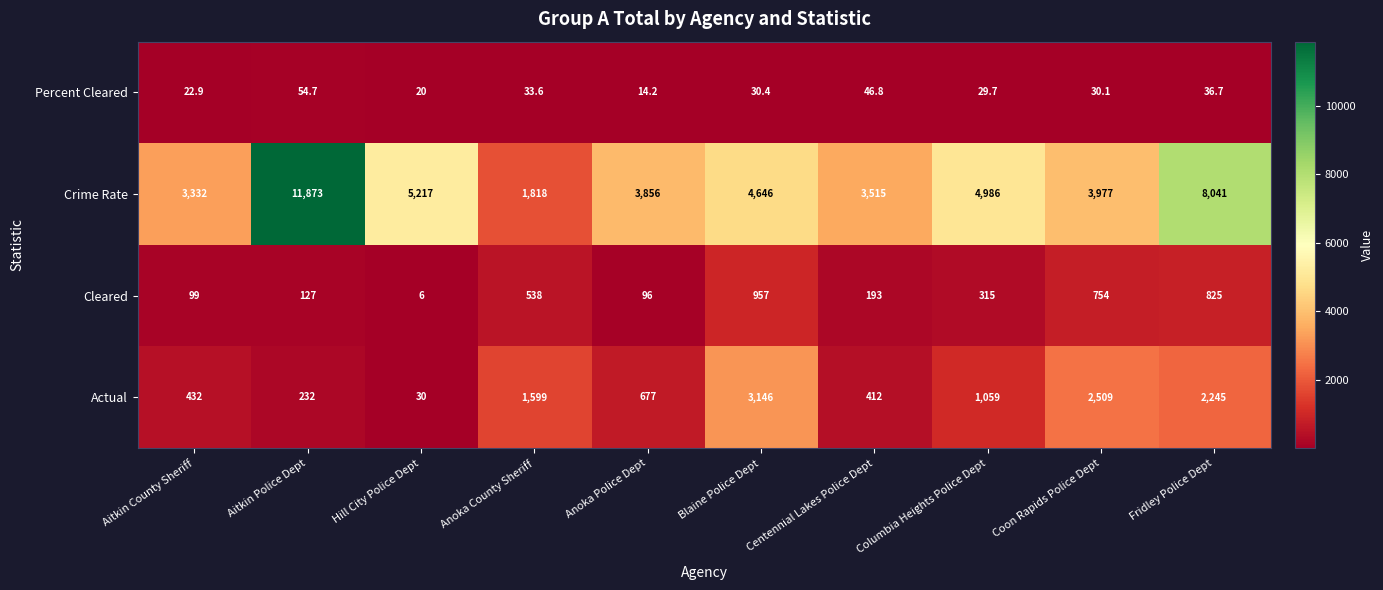

Which series has the largest total across all categories?

Crime Rate